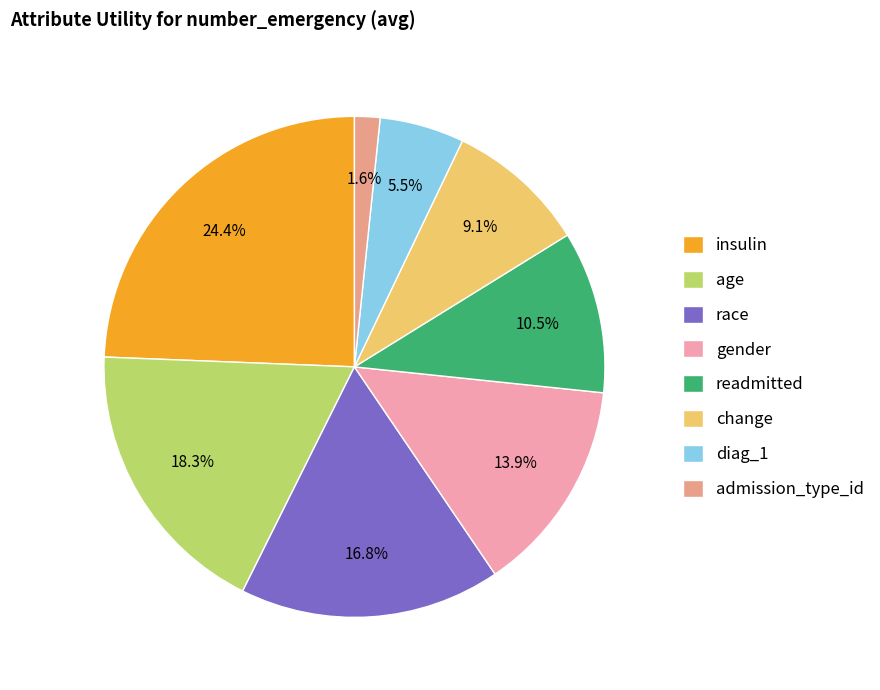

How many segments does this pie chart have?

8